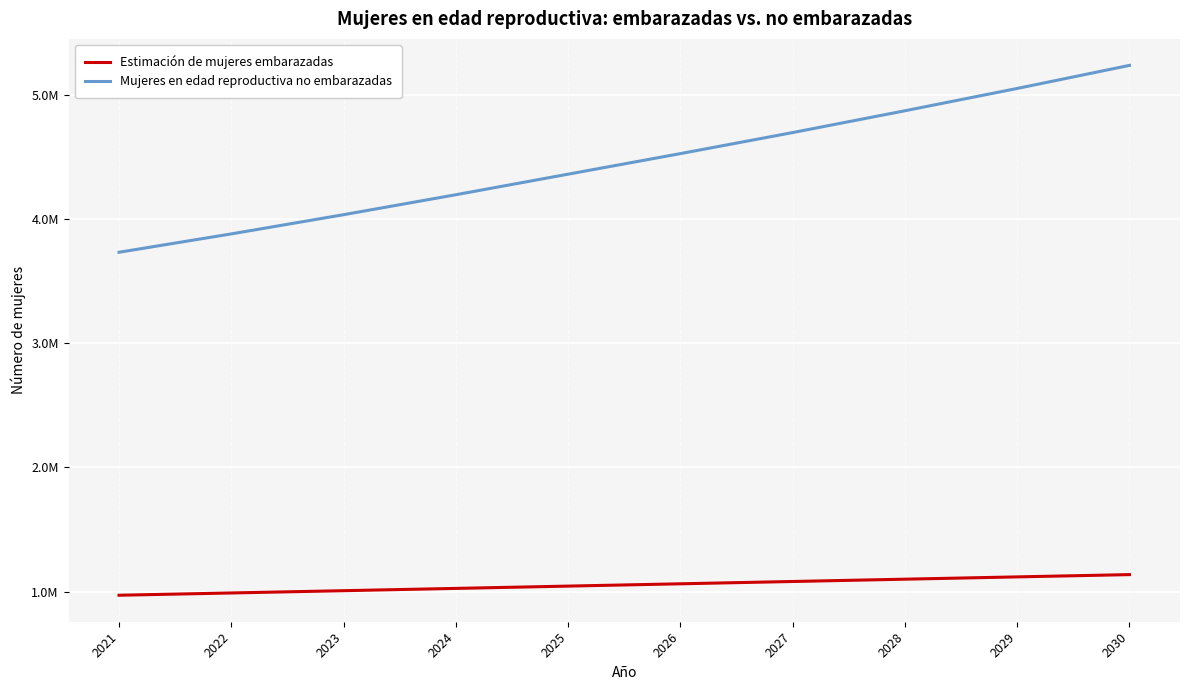

True or false: Estimación de mujeres embarazadas and Mujeres en edad reproductiva no embarazadas cross at least once.

False